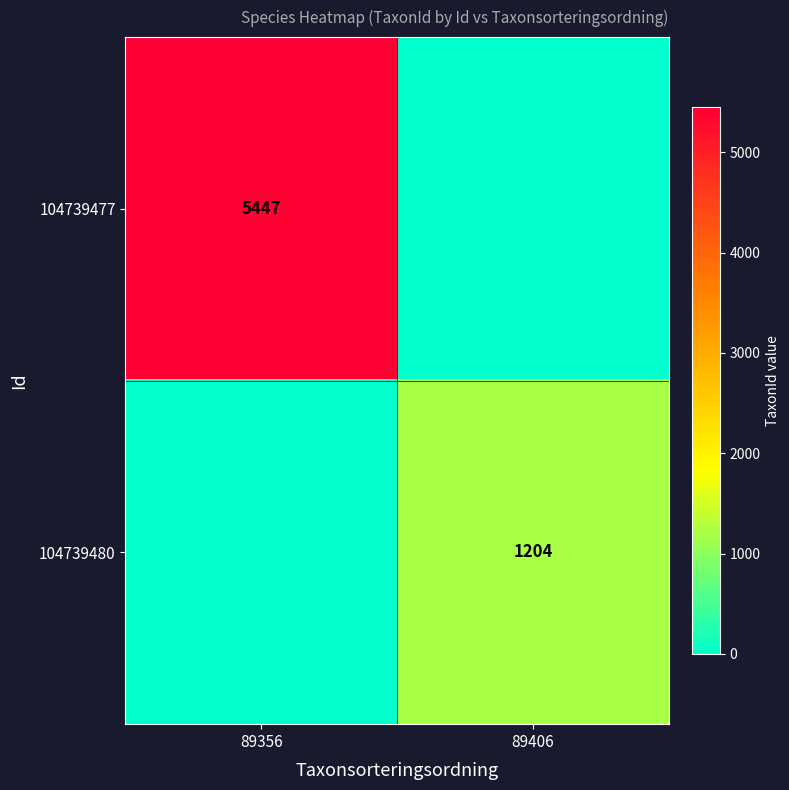

The 104739480 series shows 1204 at 89406. True or false?

True